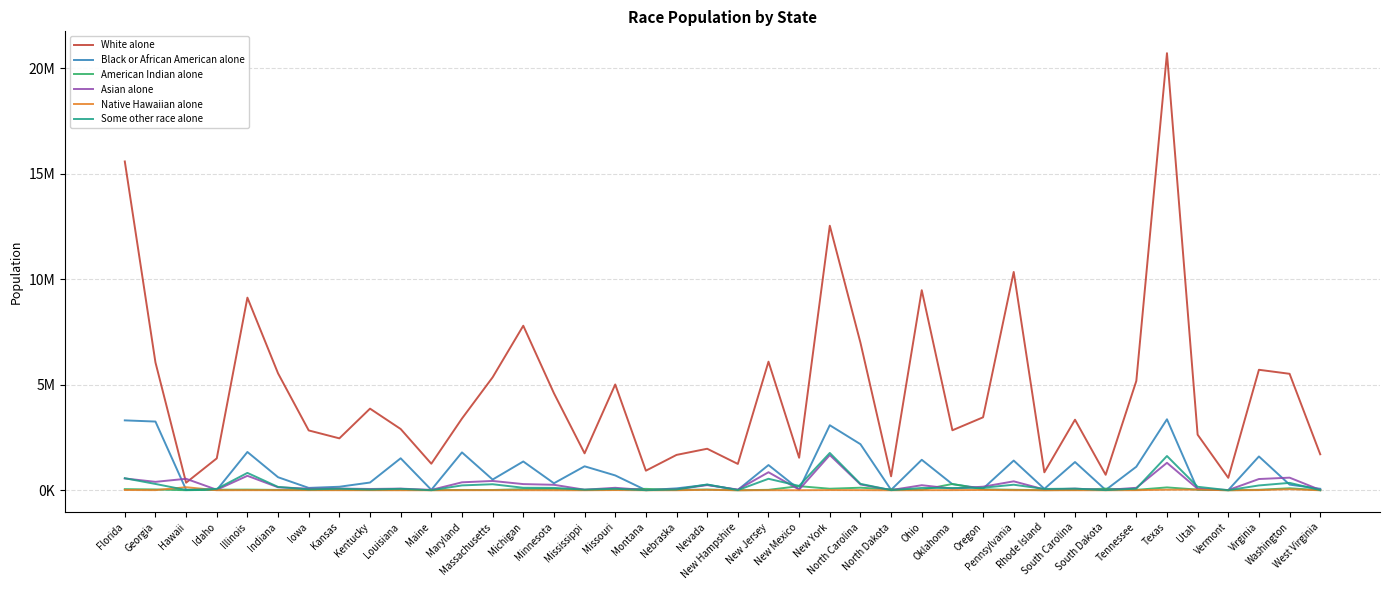

What is the sum of the Black or African American alone values at South Dakota and Washington?

281501